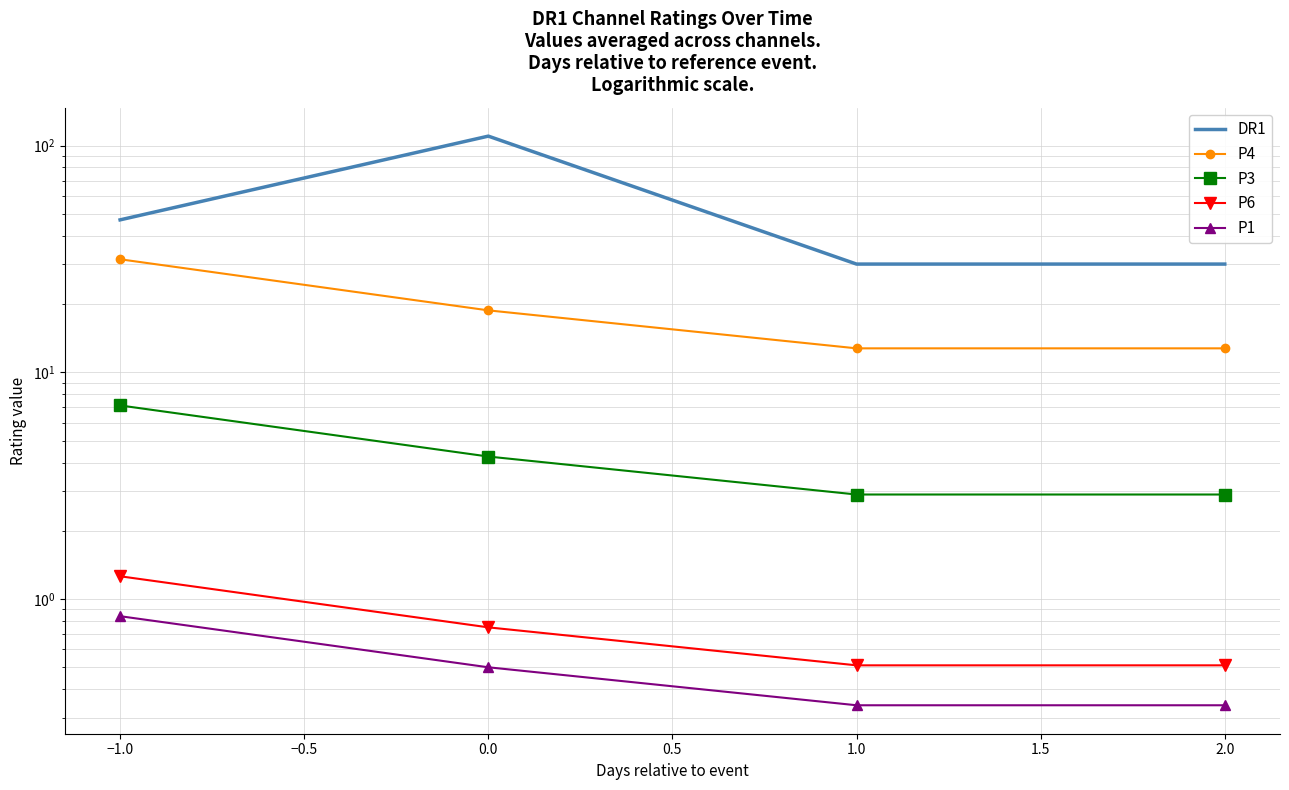

The P1 series shows 0.8 at −1.0. True or false?

True